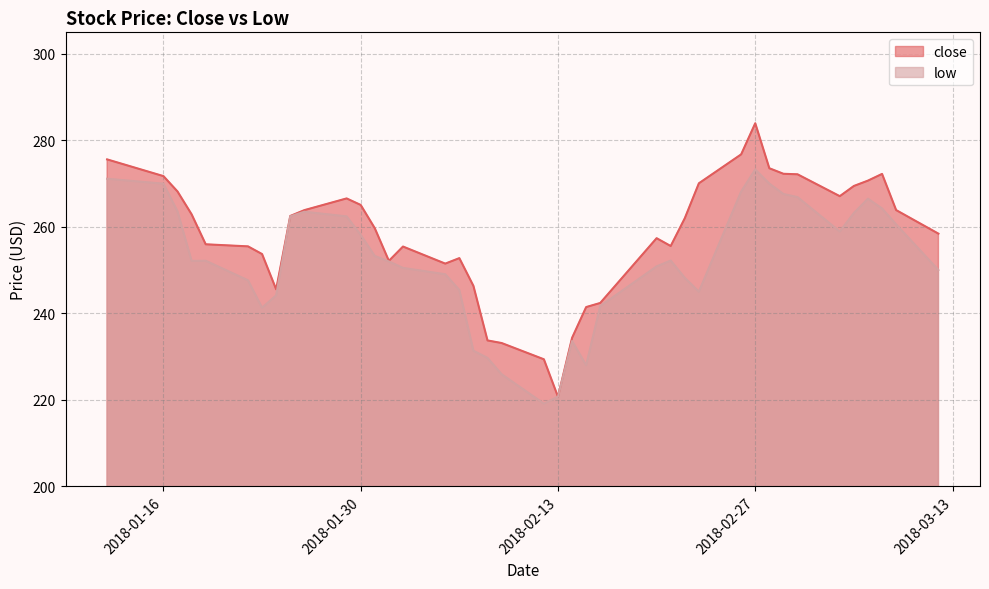

How many distinct data groups are displayed?

2